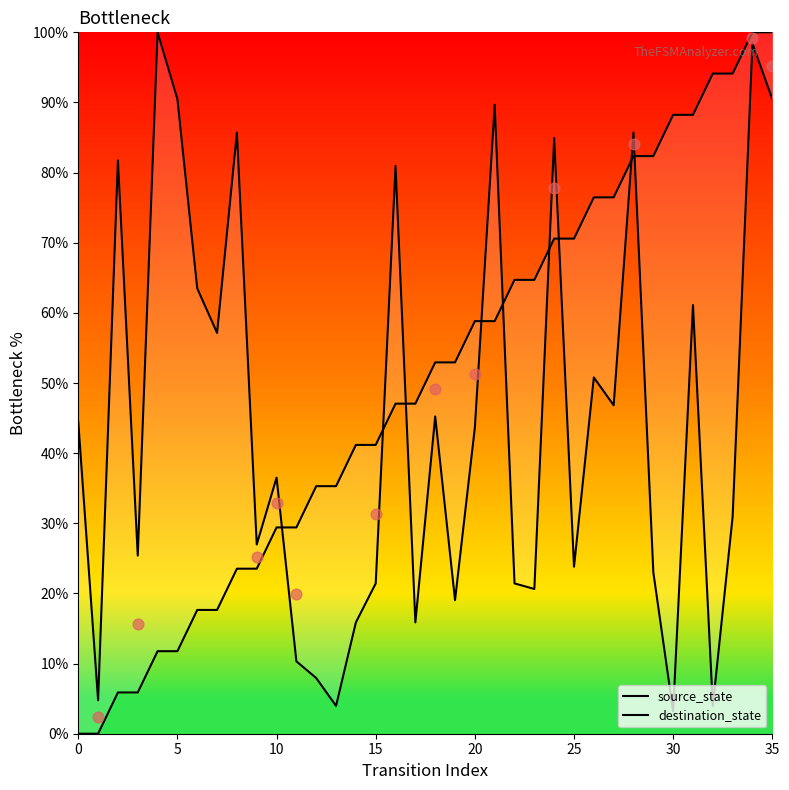

What are all the series names shown in the legend?

source_state, destination_state